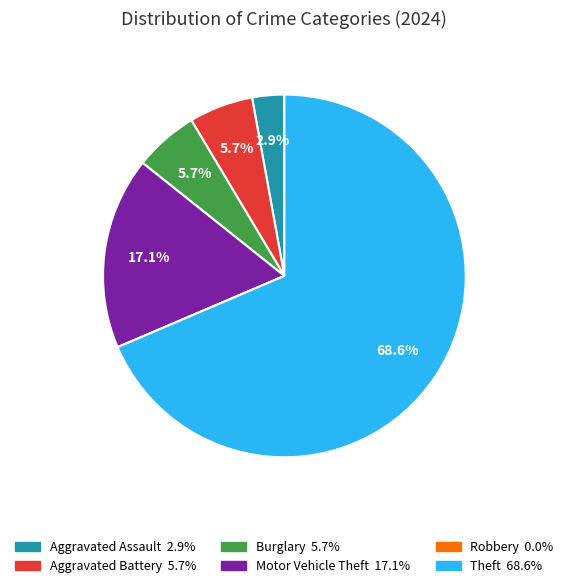

True or false: Theft accounts for 62% of the total.

False